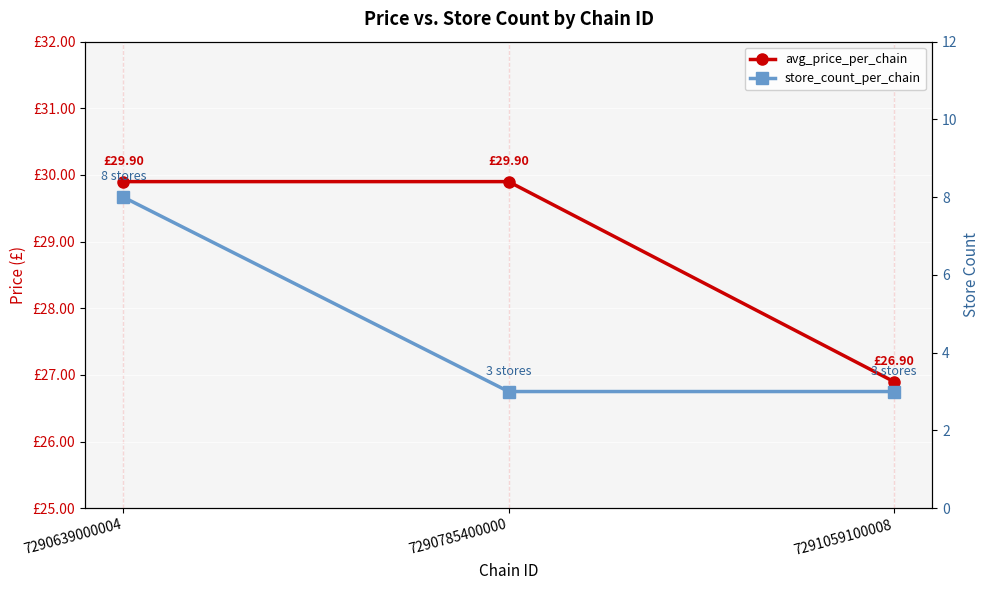

Which series changed the most between 7290639000004 and 7290785400000?

store_count_per_chain